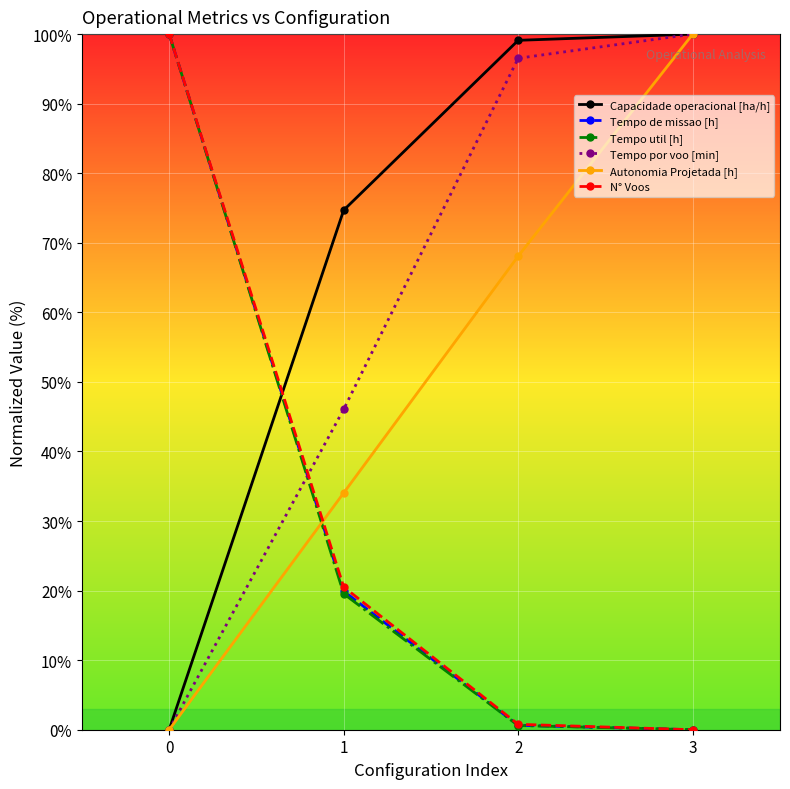

Which series changed the most between 0 and 1?

Tempo util [h]